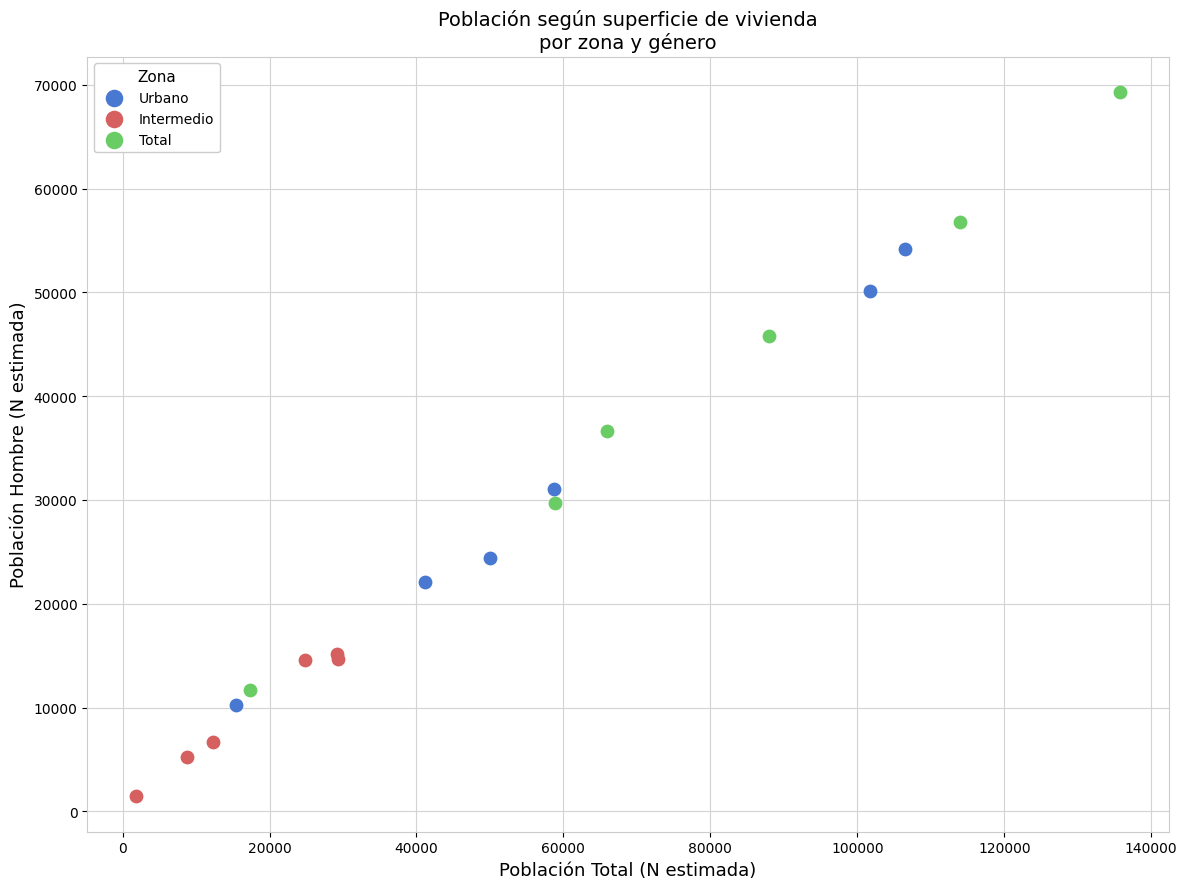

What are all the series names shown in the legend?

Urbano, Intermedio, Total